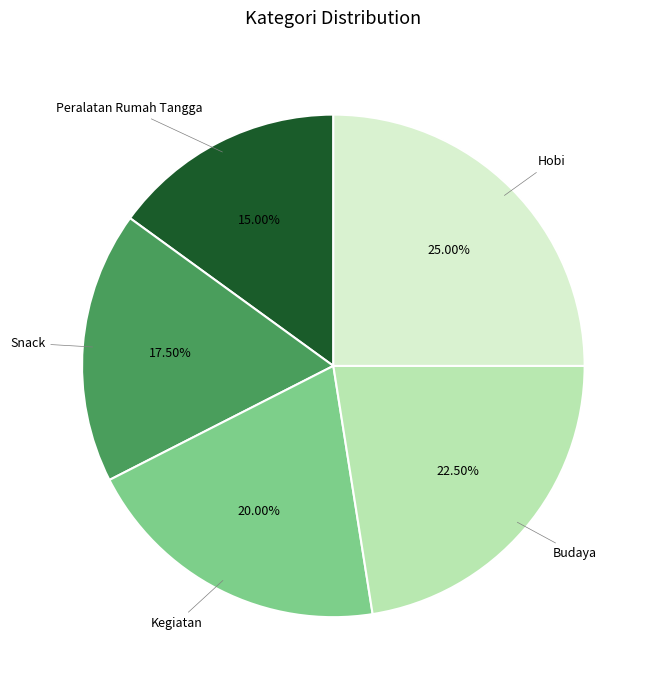

How many slices are in this pie chart?

5